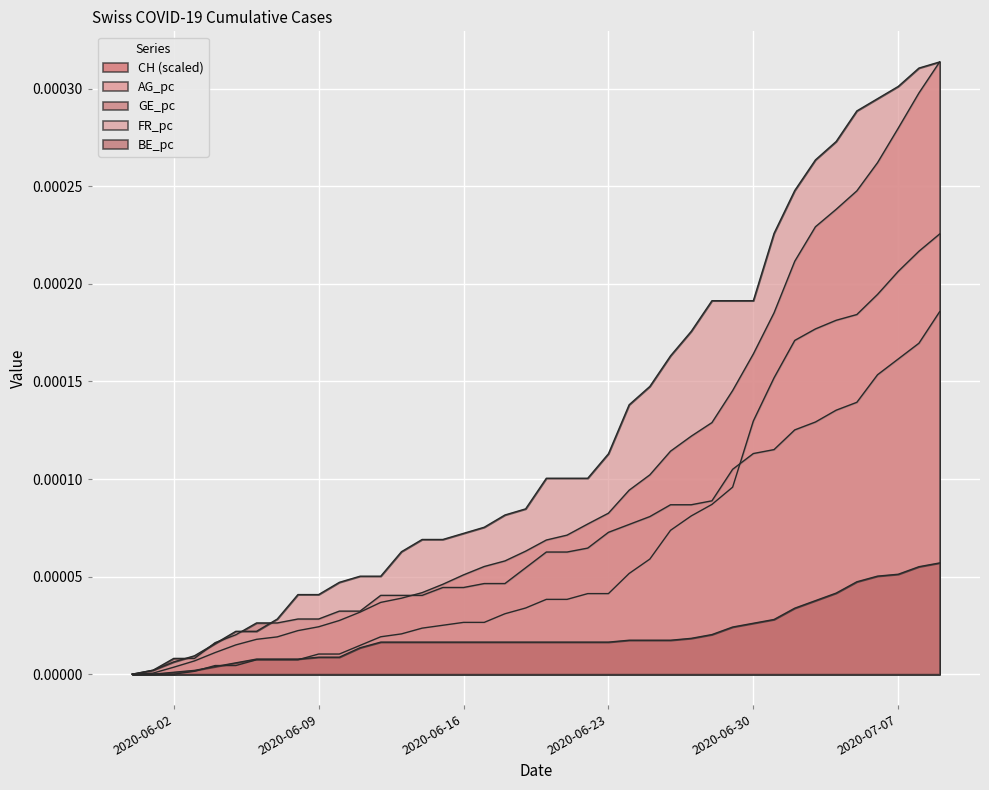

Which series ends up on top after the final intersection of GE_pc and FR_pc?

FR_pc